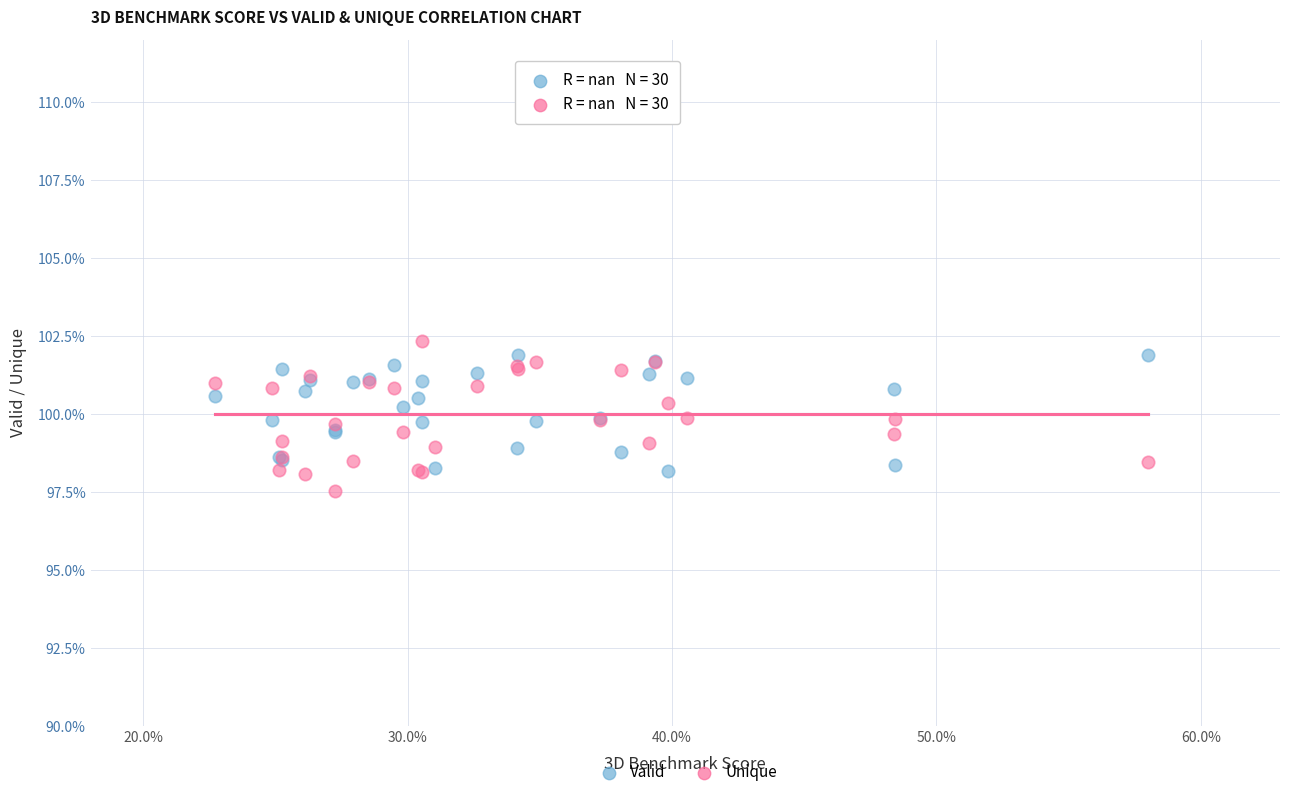

What are all the series names shown in the legend?

Valid, Unique